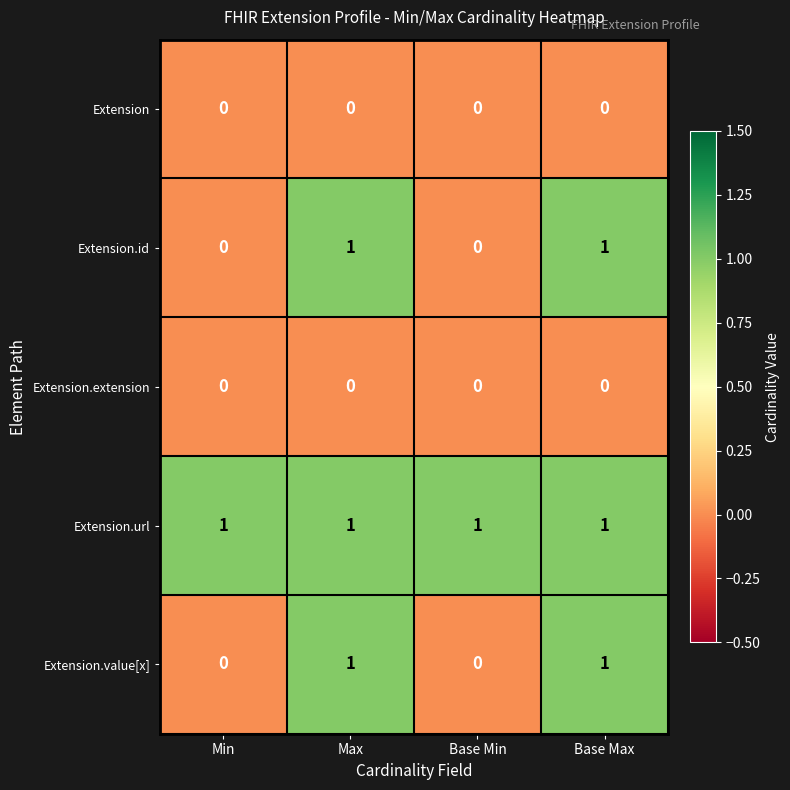

Reading left to right, list all the values displayed in this chart.

Extension: 0	0	0	0
Extension.id: 0	1	0	1
Extension.extension: 0	0	0	0
Extension.url: 1	1	1	1
Extension.value[x]: 0	1	0	1